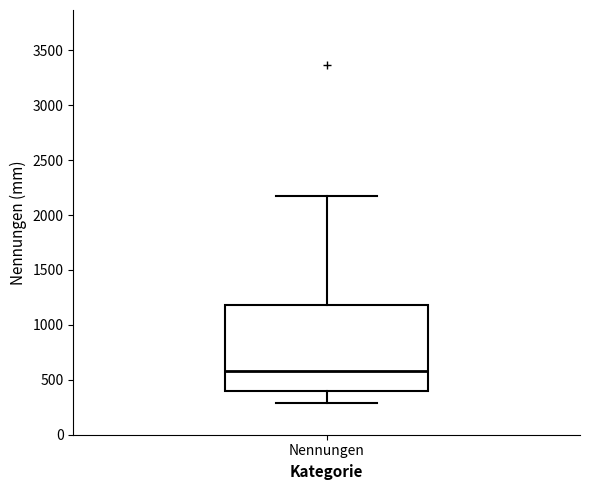

Transcribe this box plot: give where the median line is, the range the box spans, and where the two whiskers end, as read against the y-axis. The values are not printed on the chart, so give them approximately, as read against the axis.

median 600, box 400 to 1200, whiskers 300 to 2150